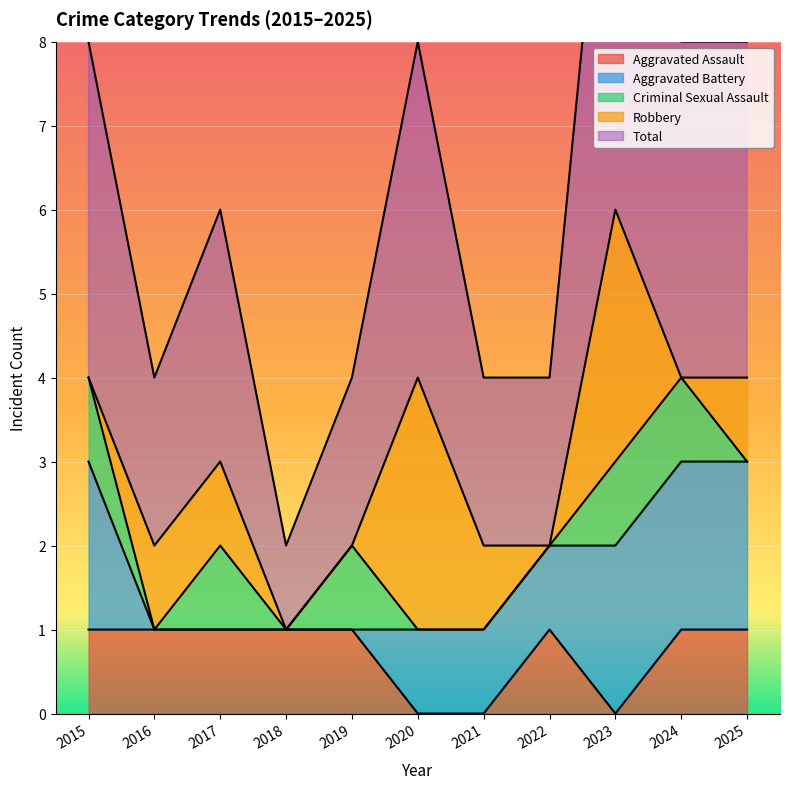

Where is Robbery nearest to the value 1?

2016